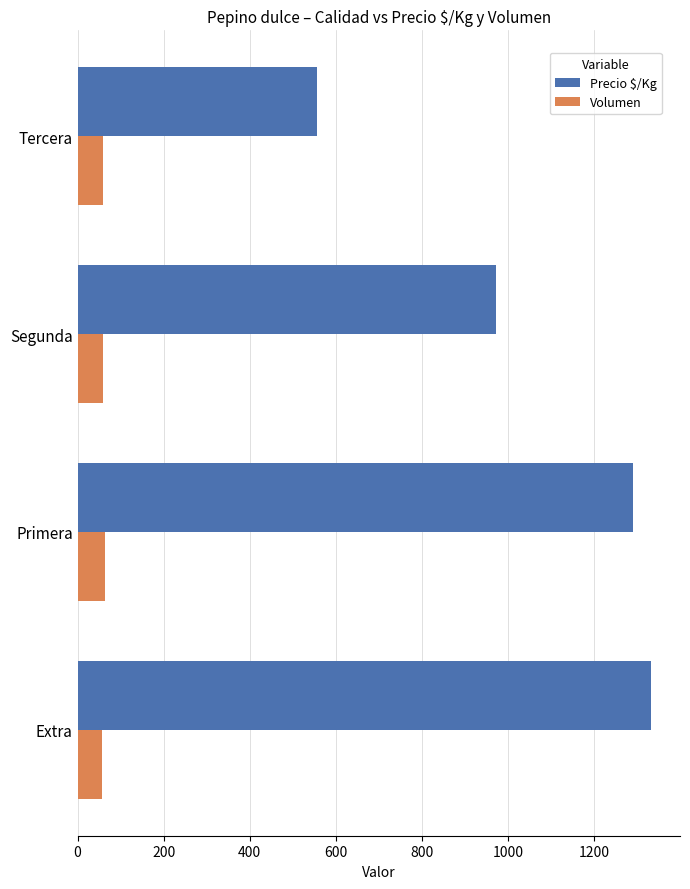

What is the maximum value for Precio $/Kg?

1333